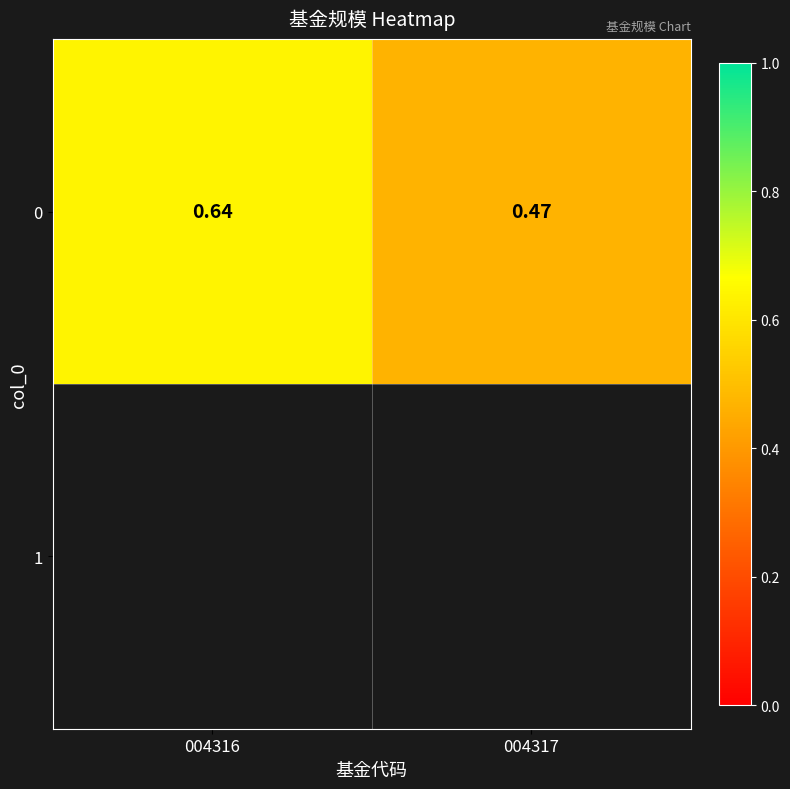

What is the sum of all values?

1.1